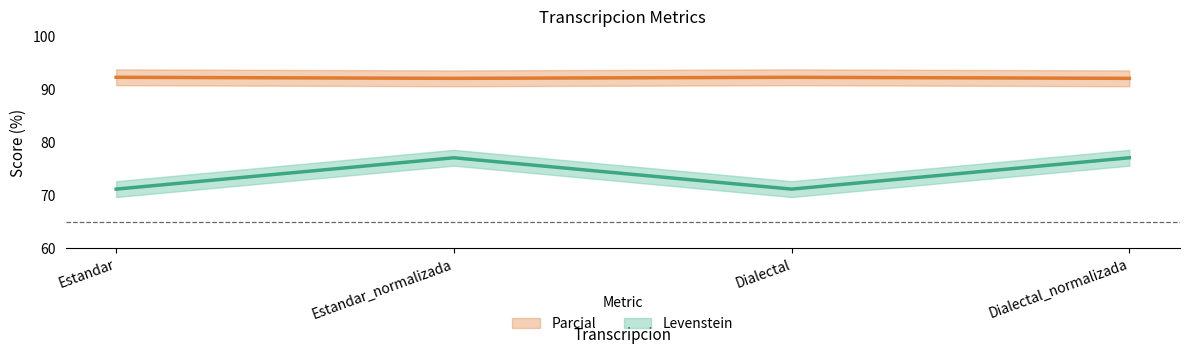

What is the total value across all series at Estandar?

163.5